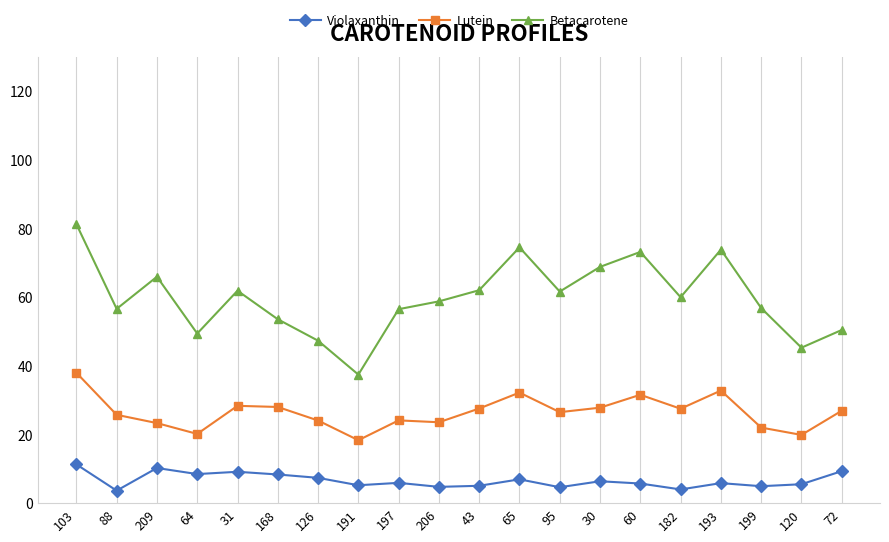

True or false: Betacarotene has a value of 61.6 at 95.

True